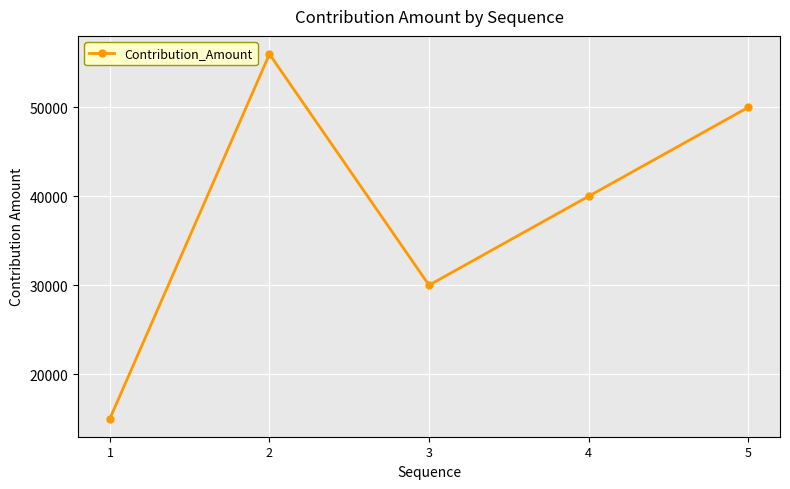

Count the number of data series in this chart.

1